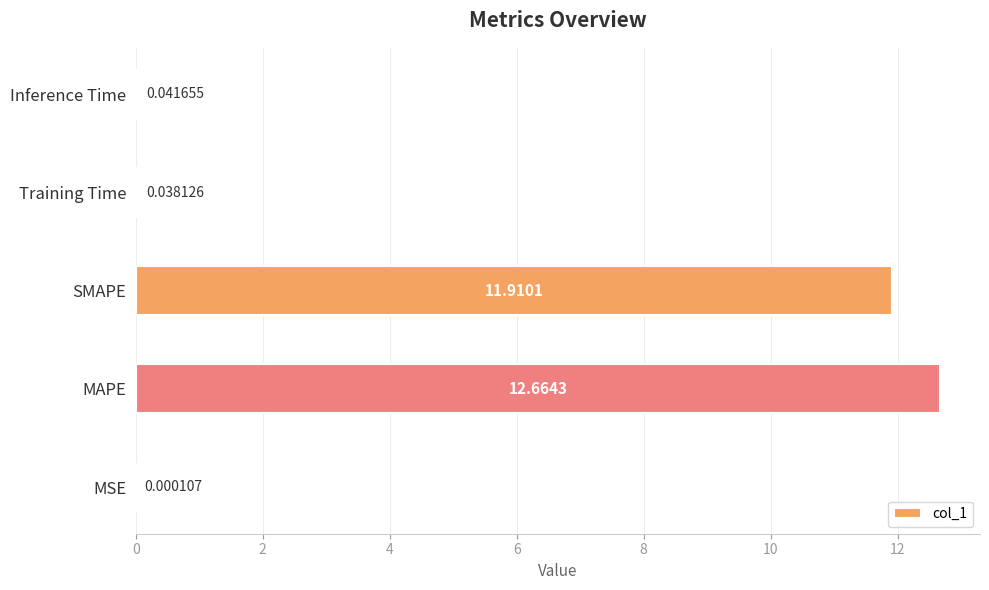

What is the sum of all values?

24.7